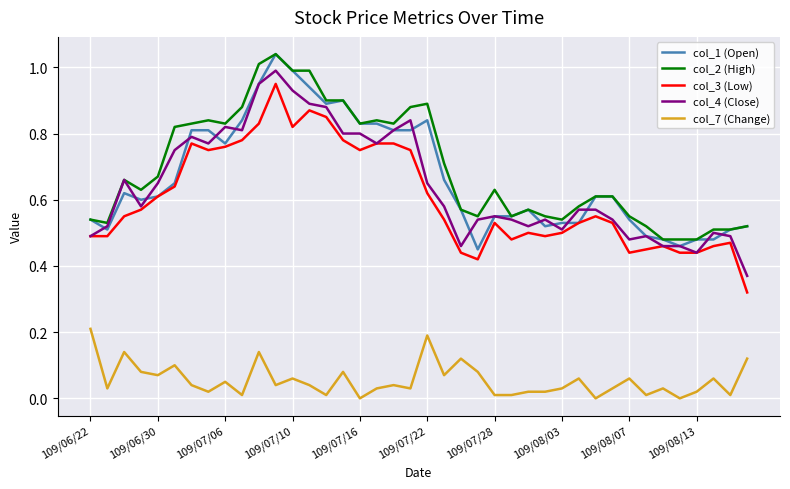

True or false: col_4 (Close) has more than 0 interior local peaks.

True